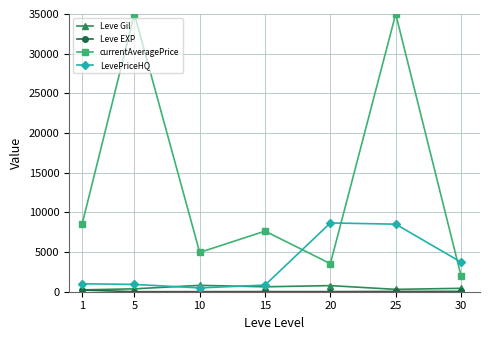

What is the greatest value displayed?

35000.0